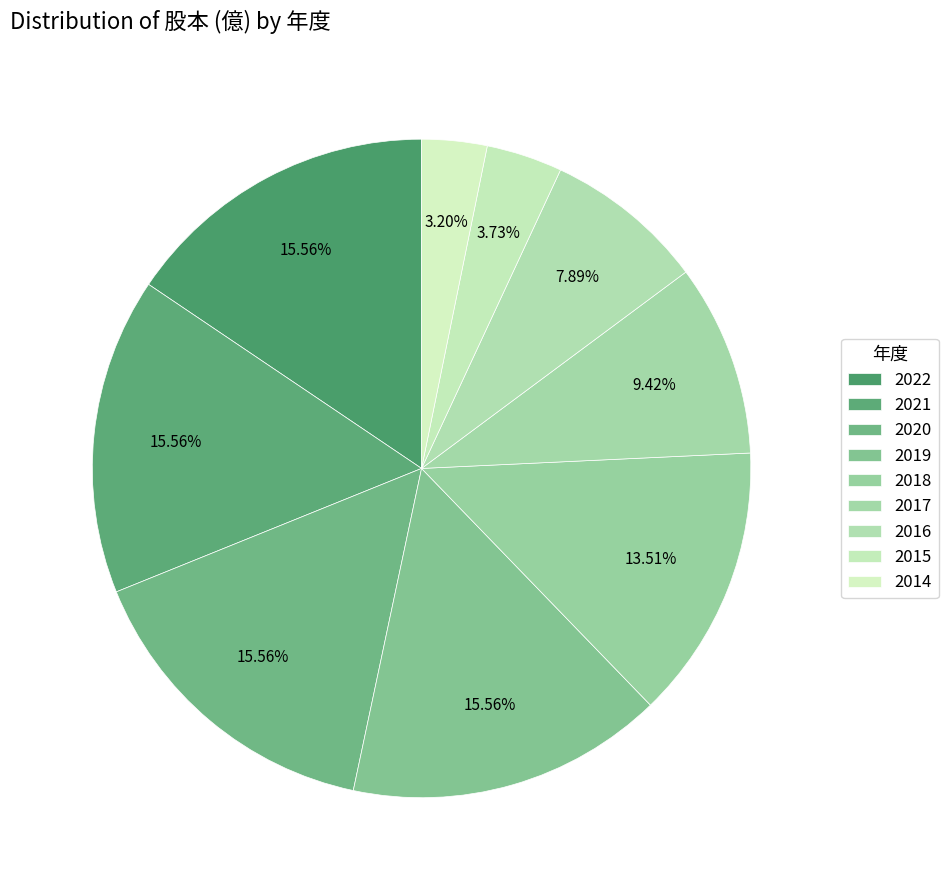

Which category has the smallest portion of the pie?

2014